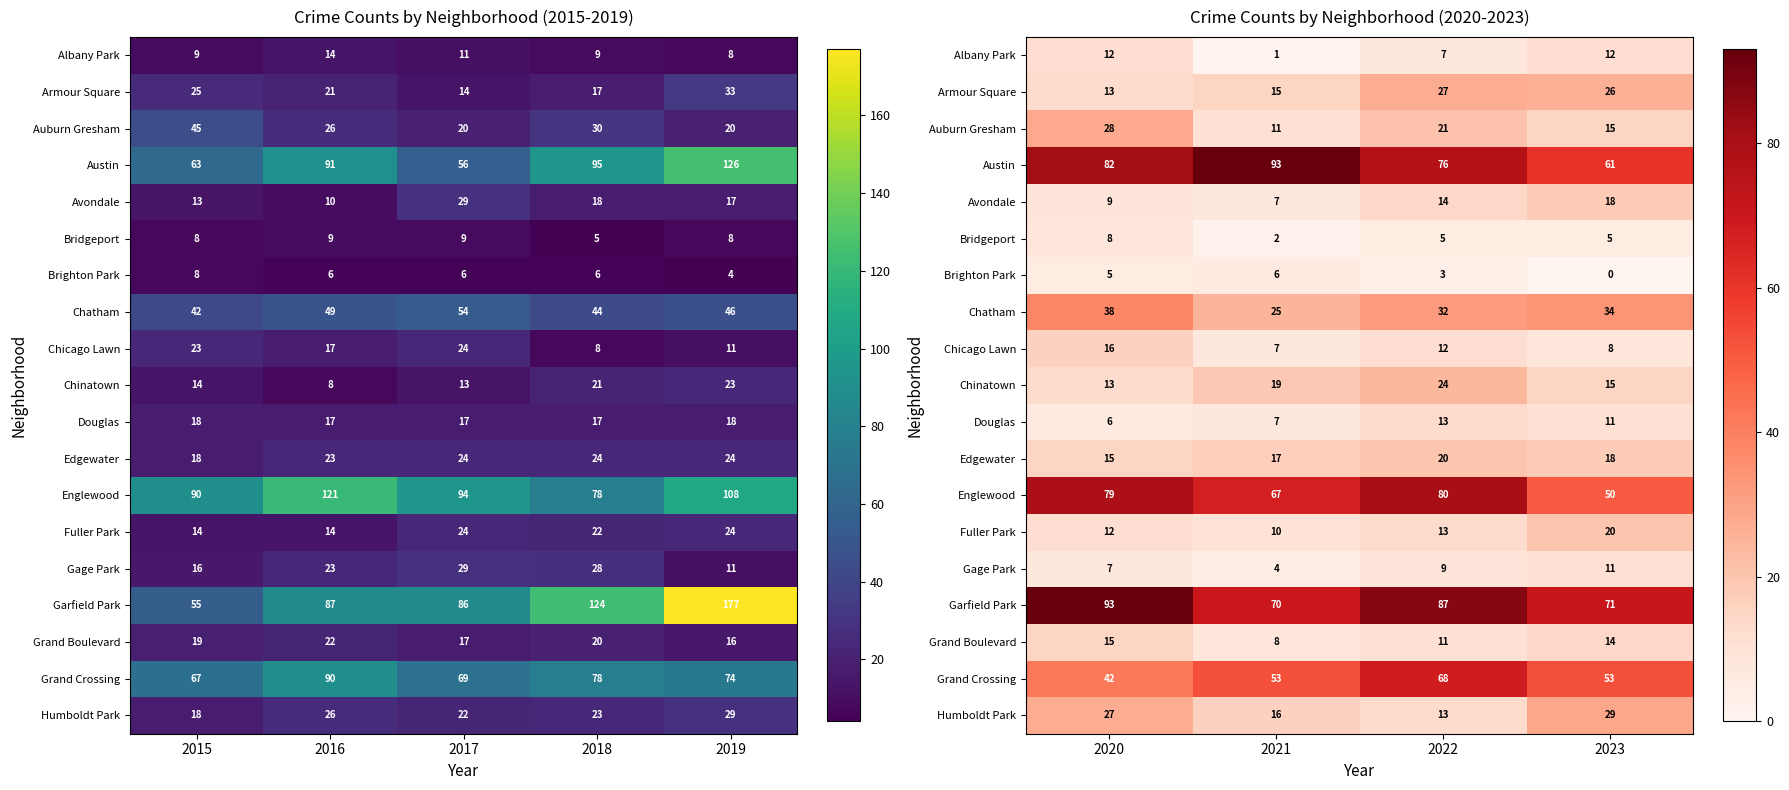

At how many categories does at least one series exceed 87?

2